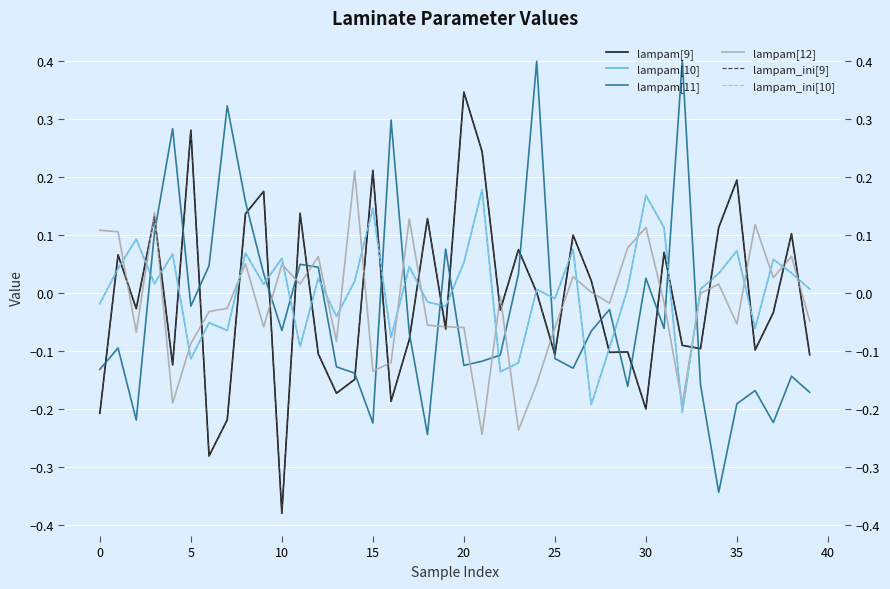

How many categories are shown in the chart?

40